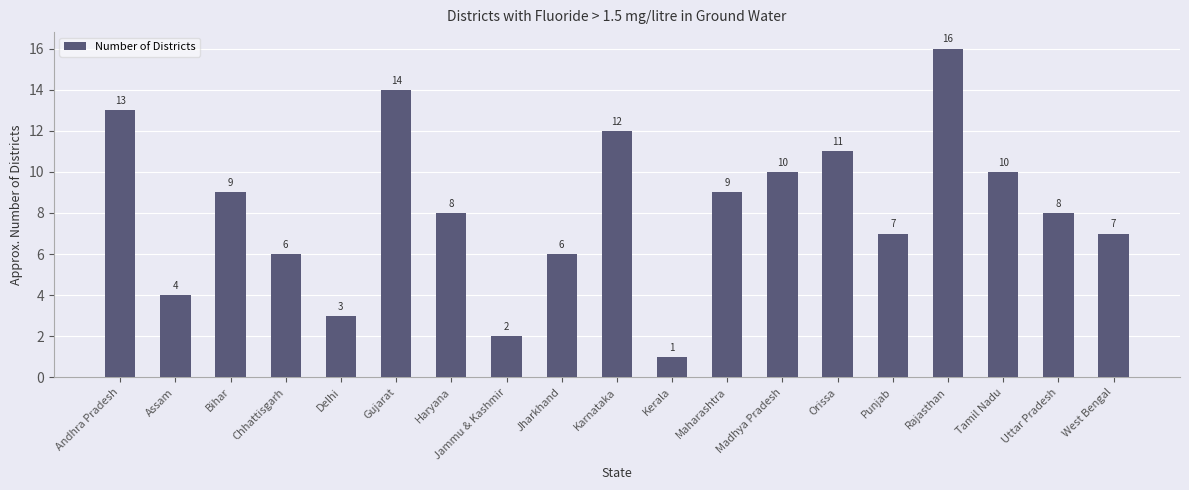

What position from the left is Uttar Pradesh?

18